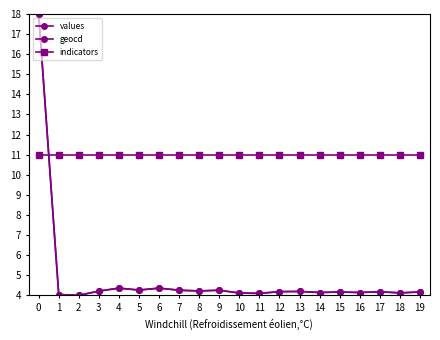

Is this an area chart (filled region under the line)?

No